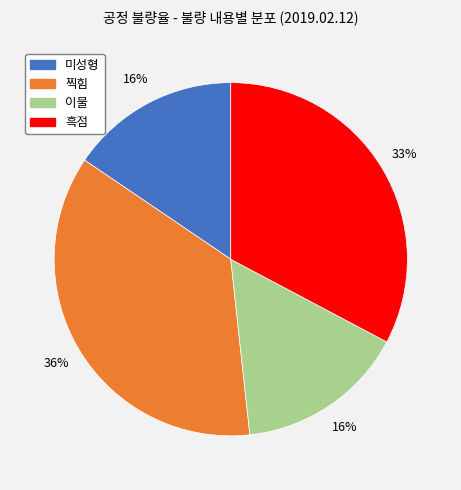

Do 미성형 and 찍힘 together represent more than half of the pie?

Yes